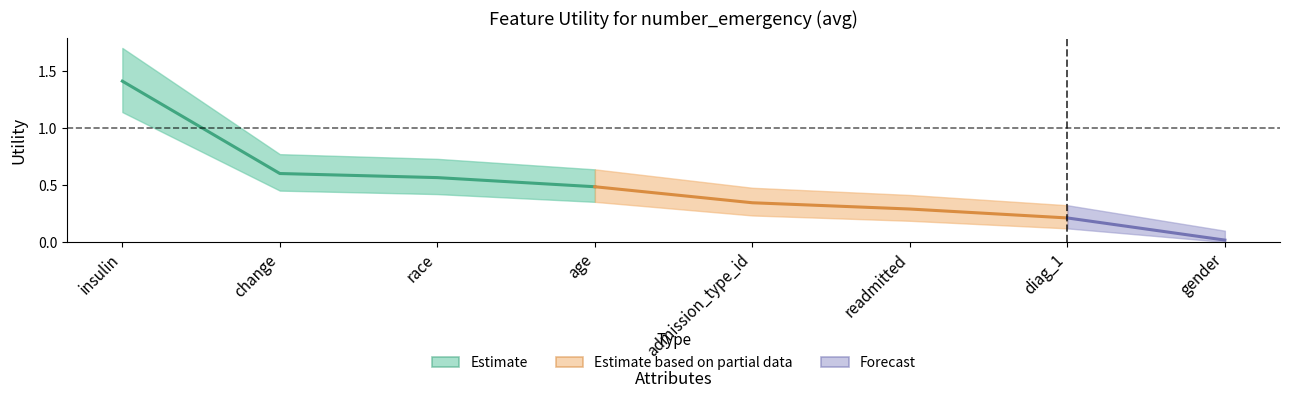

What is the difference between the maximum and minimum values?

1.4